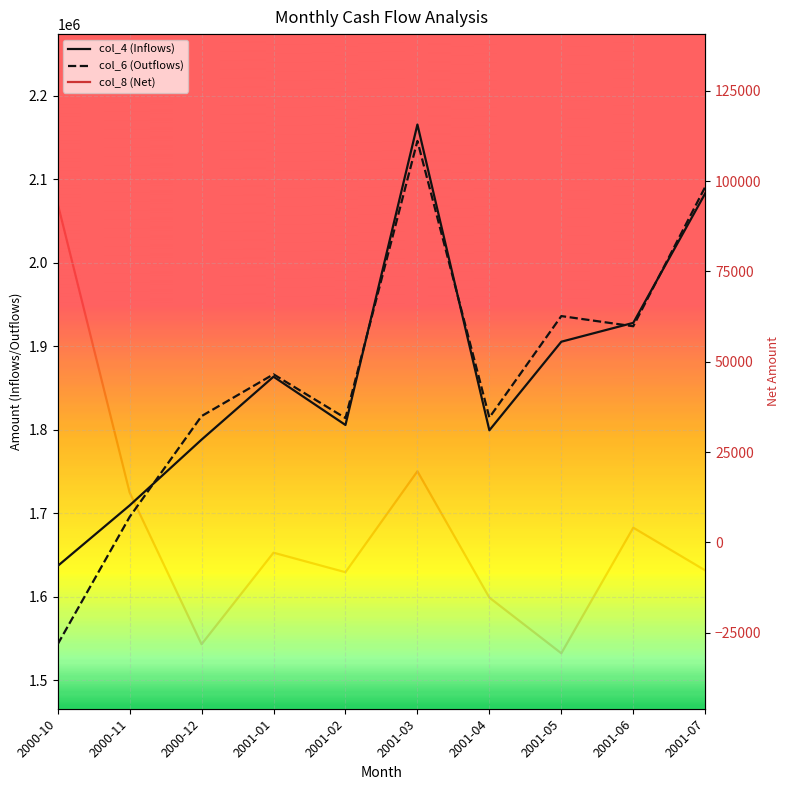

The col_8 (Net) series shows -15288 at 2001-04. True or false?

True